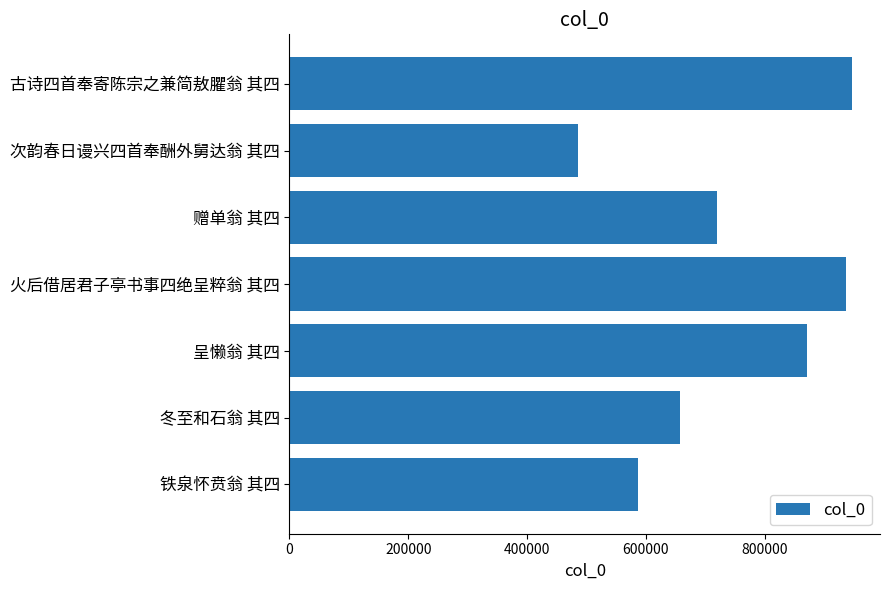

List the labels in order of value, smallest first.

次韵春日谩兴四首奉酬外舅达翁 其四, 铁泉怀贲翁 其四, 冬至和石翁 其四, 赠单翁 其四, 呈懒翁 其四, 火后借居君子亭书事四绝呈粹翁 其四, 古诗四首奉寄陈宗之兼简敖臞翁 其四